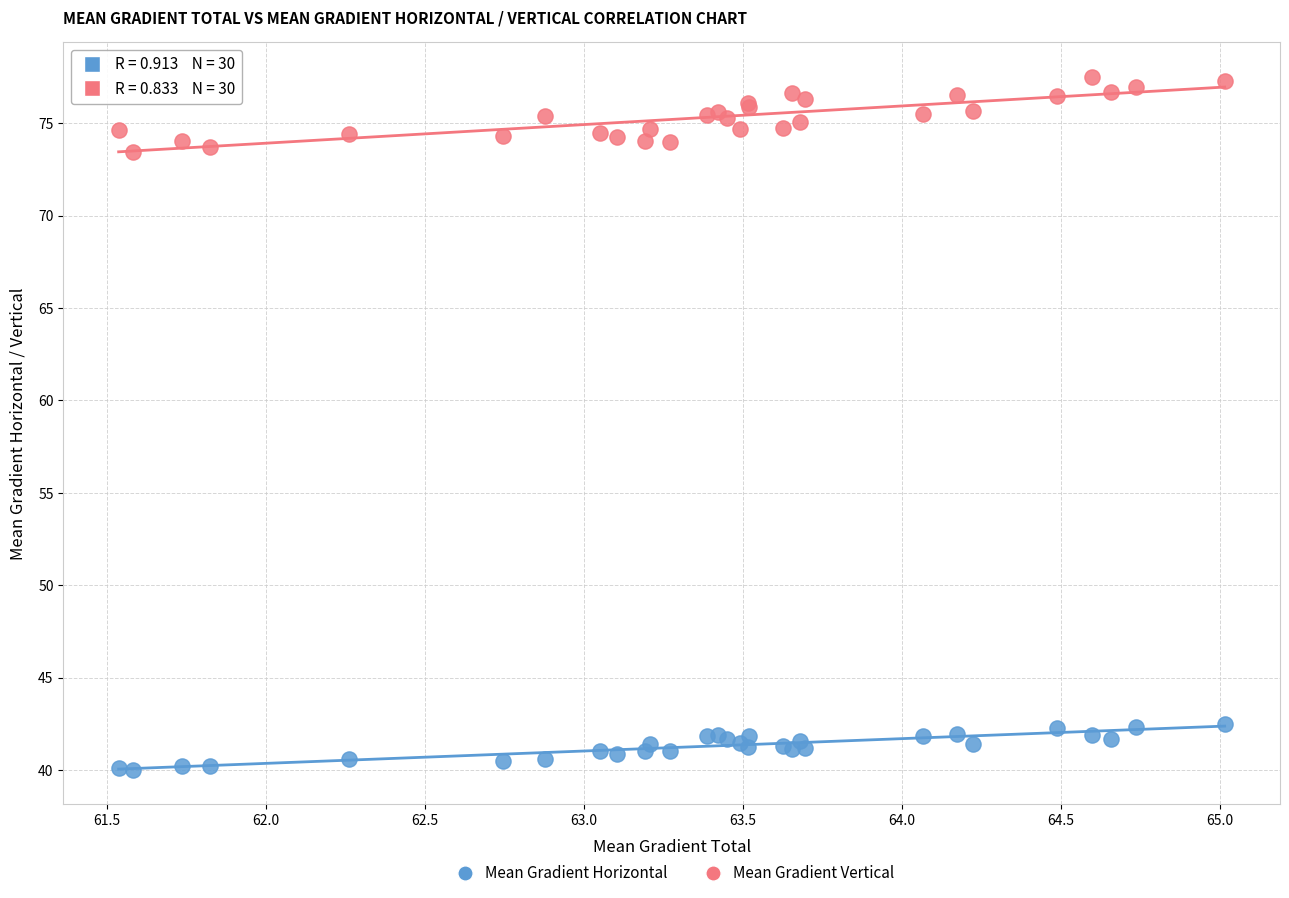

What are all the series names shown in the legend?

Mean Gradient Horizontal, Mean Gradient Vertical